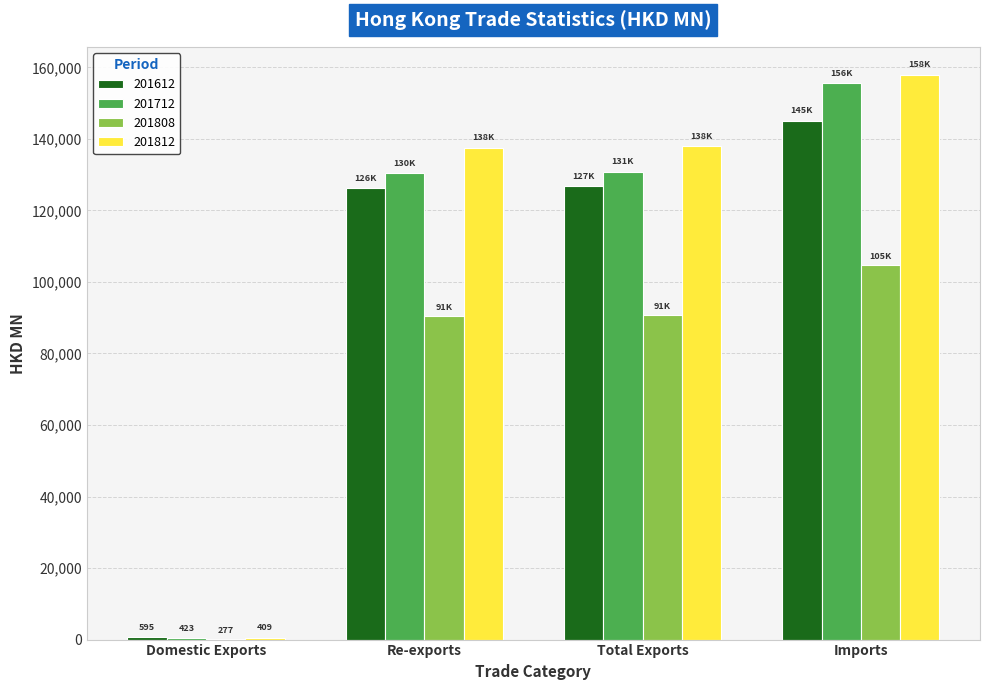

At which category is the sum across all series the highest?

Imports